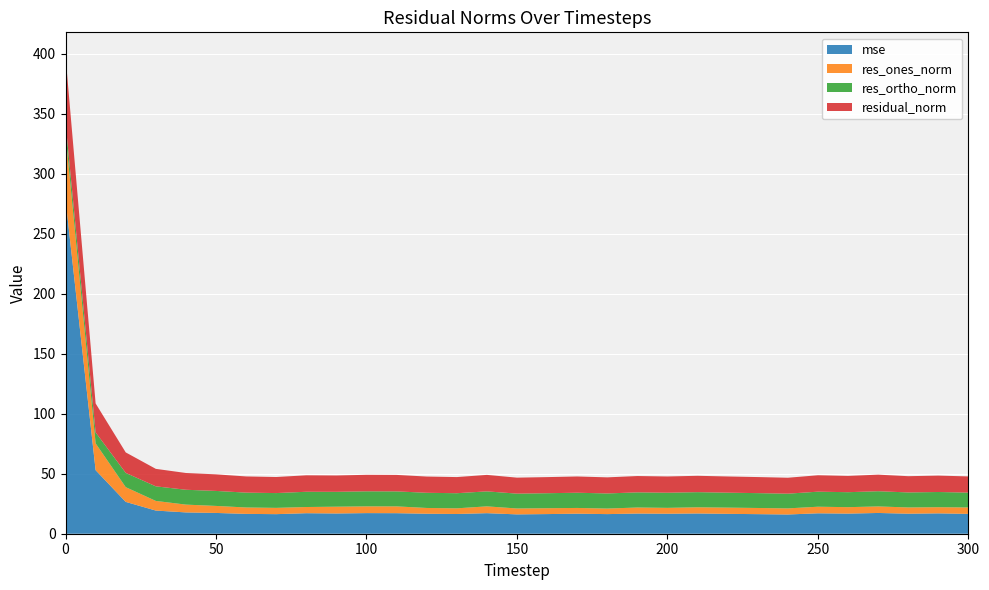

Reading left to right, transcribe all the data shown in this chart.

mse: 278.6	53.0	26.5	19.3	17.8	17.3	16.5	16.3	17.1	16.9	17.2	17.1	16.7	16.4	17.1	16.1	16.4	16.7	16.3	16.8	16.7	16.9	16.6	16.3	16.0	17.0	16.8	17.3	16.7	17.0	16.5
res_ones_norm: 54.6	22.3	12.3	8.0	6.5	5.9	5.3	5.2	5.1	5.7	5.6	5.7	4.8	4.7	5.7	4.9	4.9	4.8	4.6	5.0	4.9	5.1	5.2	5.1	5.1	5.5	5.4	5.4	5.2	5.1	5.4
res_ortho_norm: 9.4	9.1	11.9	12.2	12.4	12.5	12.4	12.3	12.7	12.4	12.5	12.5	12.6	12.6	12.5	12.4	12.5	12.7	12.6	12.6	12.6	12.6	12.5	12.4	12.3	12.5	12.5	12.7	12.5	12.7	12.4
residual_norm: 55.4	24.1	17.1	14.6	14.0	13.8	13.5	13.4	13.7	13.6	13.7	13.7	13.5	13.4	13.7	13.3	13.4	13.6	13.4	13.6	13.5	13.6	13.5	13.4	13.3	13.7	13.6	13.8	13.5	13.7	13.5